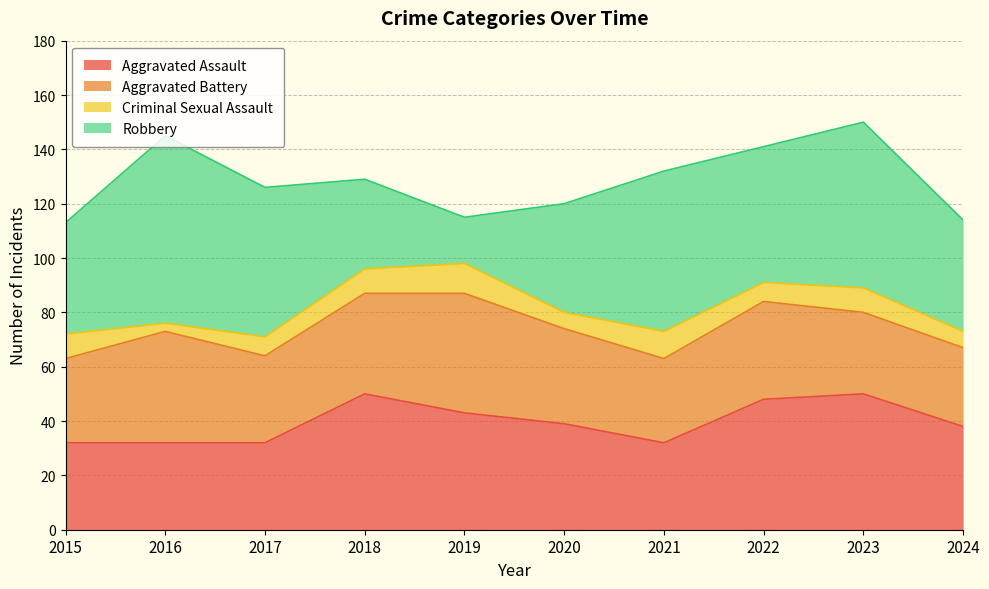

What are all the series names shown in the legend?

Aggravated Assault, Aggravated Battery, Criminal Sexual Assault, Robbery